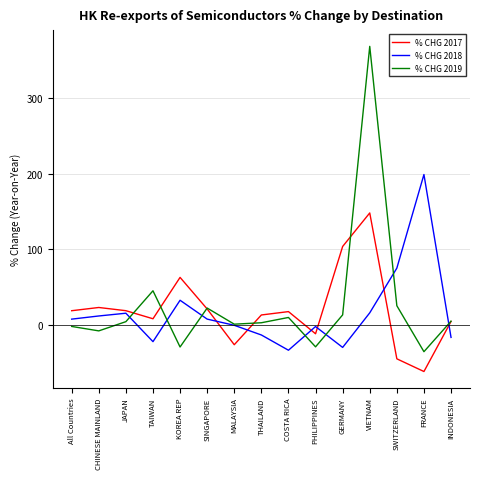

True or false: % CHG 2017 has a value of 13.1 at THAILAND.

True